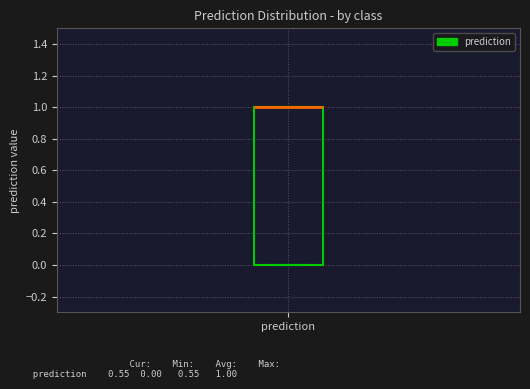

Transcribe this box plot: give where the median line is, the range the box spans, and where the two whiskers end, as read against the y-axis. The values are not printed on the chart, so give them approximately, as read against the axis.

median 1 (drawn on the box's upper edge), box 0 to 1, whiskers 0 to 1